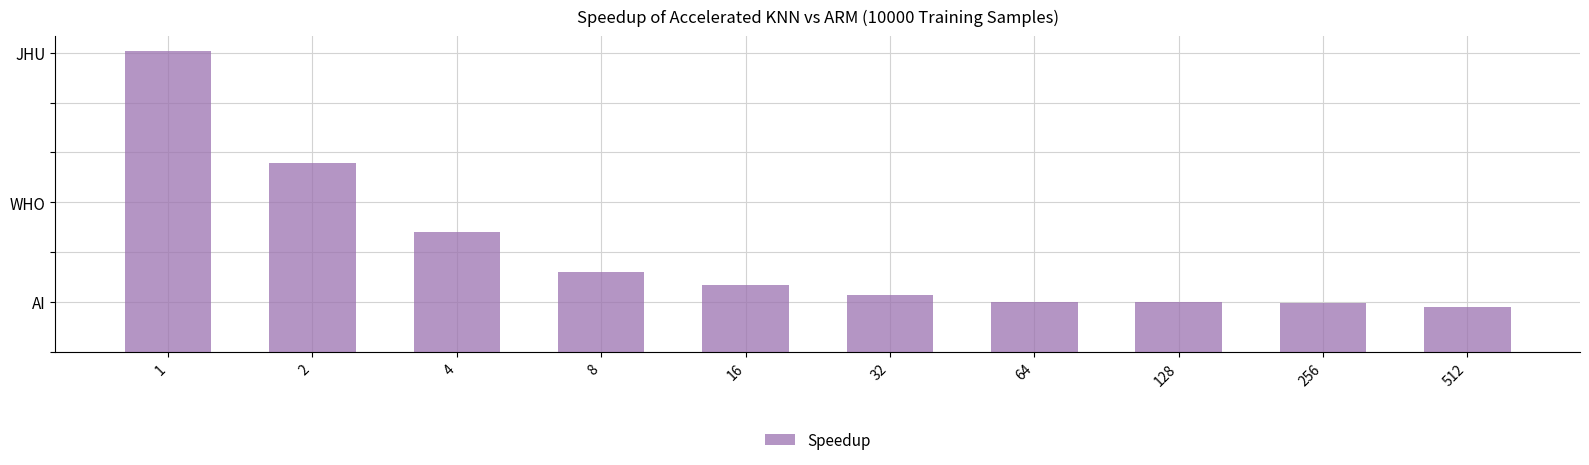

What is the change in value from 256 to 512?

-0.2